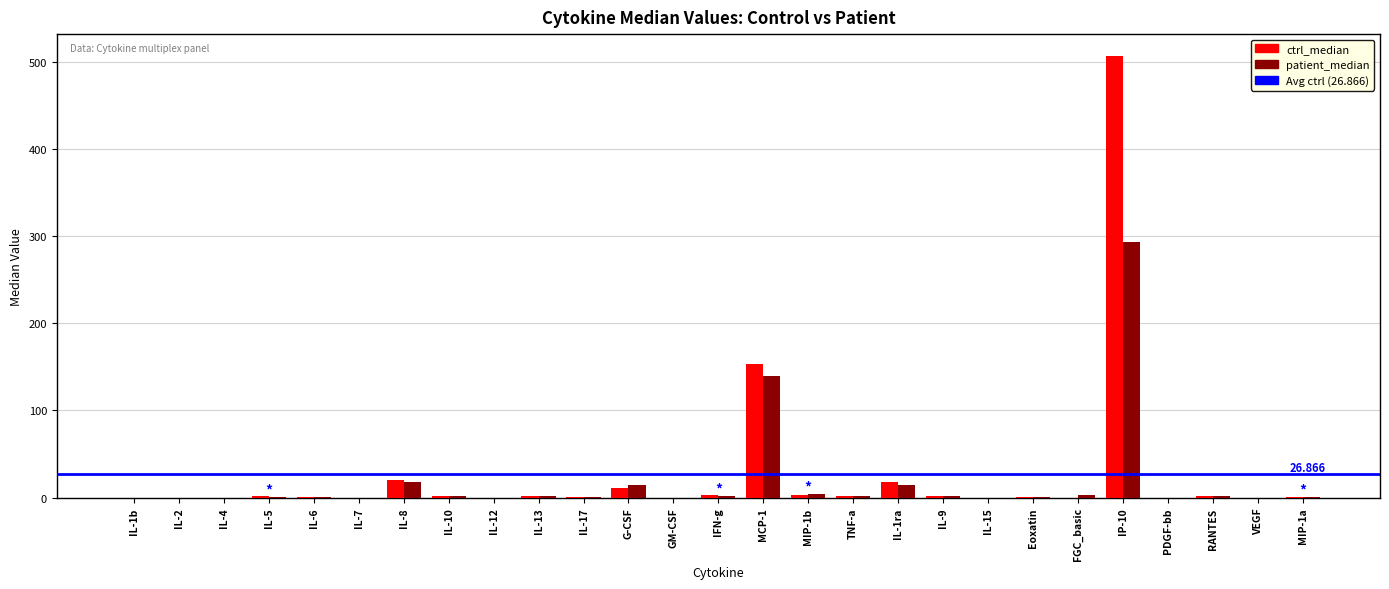

Reading left to right, transcribe all the data shown in this chart.

ctrl_median: IL-1b=0.0	IL-2=0.0	IL-4=0.0	IL-5=1.5	IL-6=0.3	IL-7=0.0	IL-8=19.9	IL-10=1.5	IL-12=0.0	IL-13=1.3	IL-17=0.1	G-CSF=10.6	GM-CSF=0.0	IFN-g=2.4	MCP-1=153.2	MIP-1b=3.4	TNF-a=1.8	IL-1ra=17.8	IL-9=1.5	IL-15=0.0	Eoxatin=0.8	FGC_basic=0.0	IP-10=506.8	PDGF-bb=0.0	RANTES=2.2	VEGF=0.0	MIP-1a=0.3
patient_median: IL-1b=0.0	IL-2=0.0	IL-4=0.0	IL-5=0.5	IL-6=0.7	IL-7=0.0	IL-8=18.1	IL-10=2.0	IL-12=0.1	IL-13=1.5	IL-17=0.4	G-CSF=14.0	GM-CSF=0.0	IFN-g=1.3	MCP-1=140.0	MIP-1b=4.4	TNF-a=2.0	IL-1ra=14.1	IL-9=1.9	IL-15=0.0	Eoxatin=1.1	FGC_basic=2.4	IP-10=293.1	PDGF-bb=0.0	RANTES=1.4	VEGF=0.0	MIP-1a=0.7